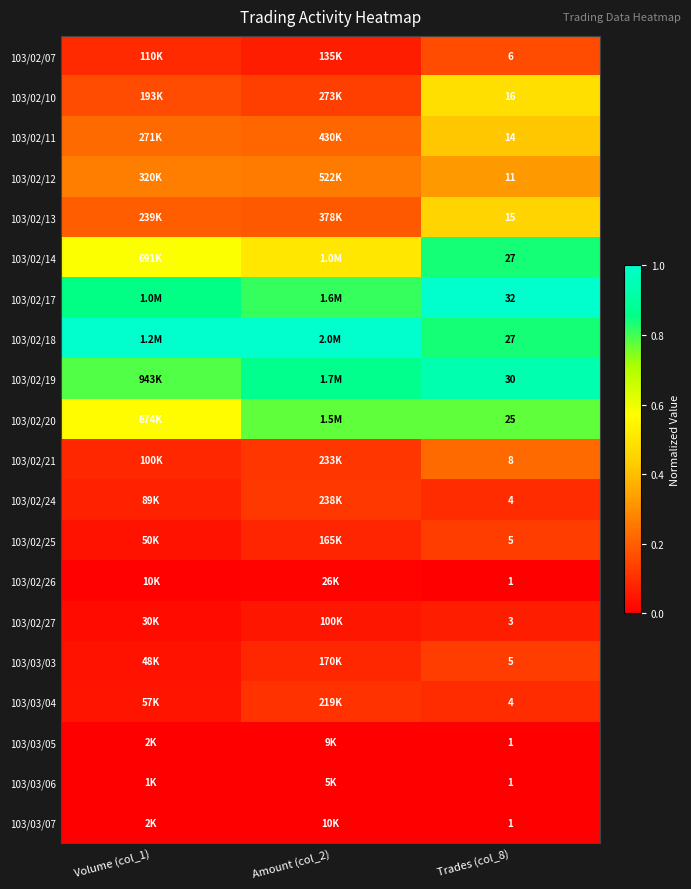

Which series has the largest total across all categories?

103/02/18